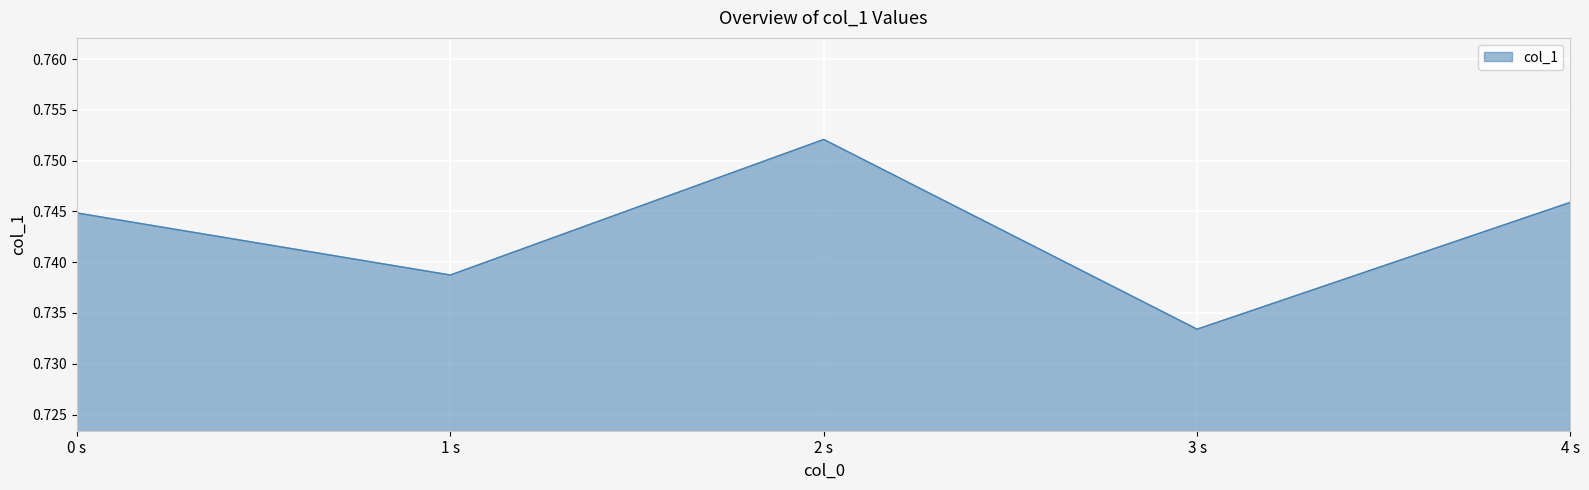

Where is the data nearest to the value 0?

3 s